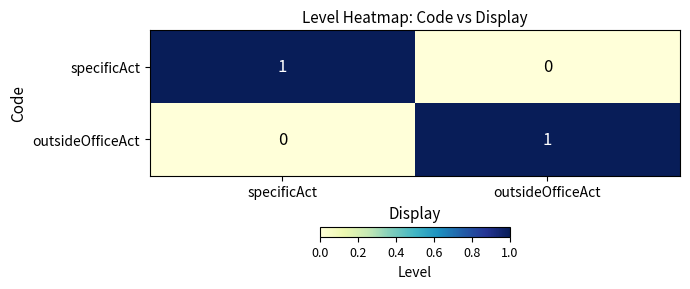

The specificAct series shows 0 at outsideOfficeAct. True or false?

True